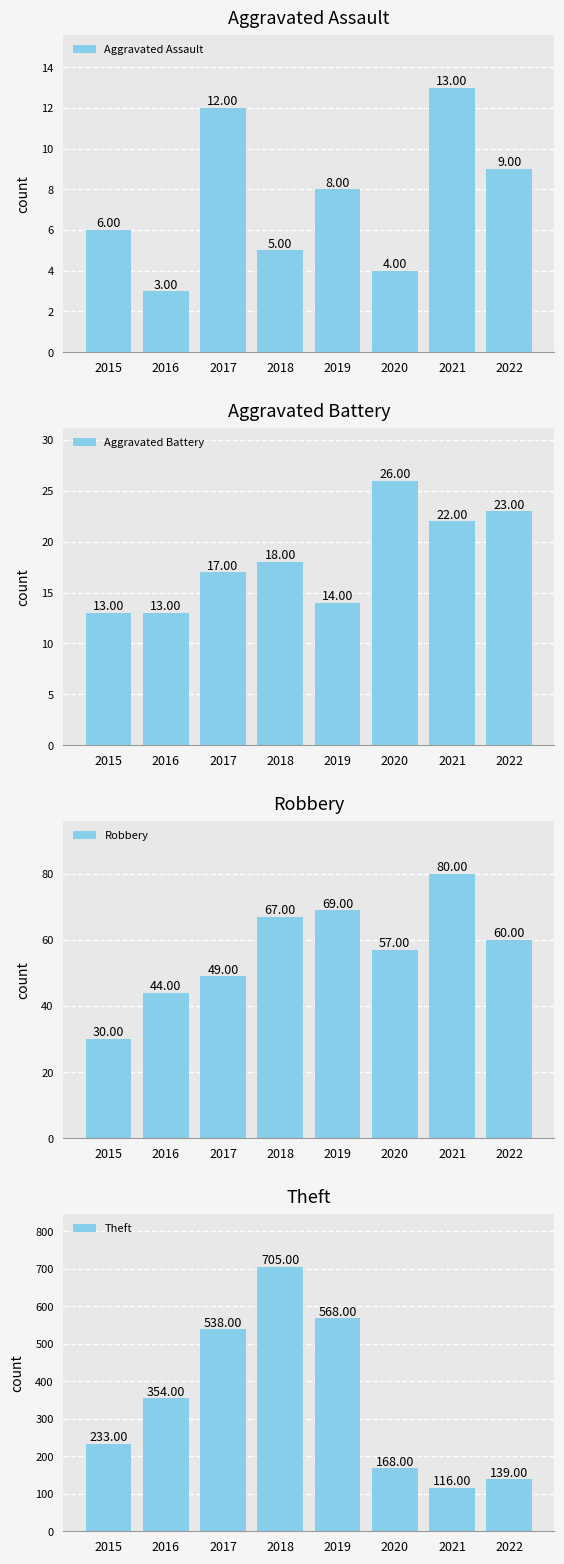

At 2020, list the series in order from smallest to largest.

Aggravated Assault, Aggravated Battery, Robbery, Theft